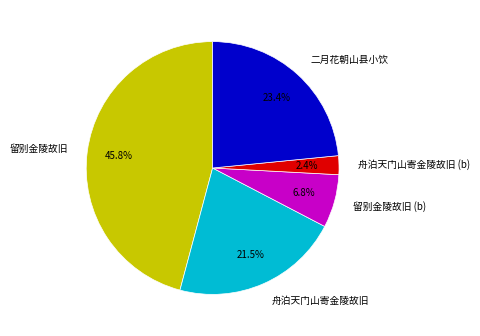

Rank the categories by value from highest to lowest.

留别金陵故旧, 二月花朝山县小饮, 舟泊天门山寄金陵故旧, 留别金陵故旧 (b), 舟泊天门山寄金陵故旧 (b)